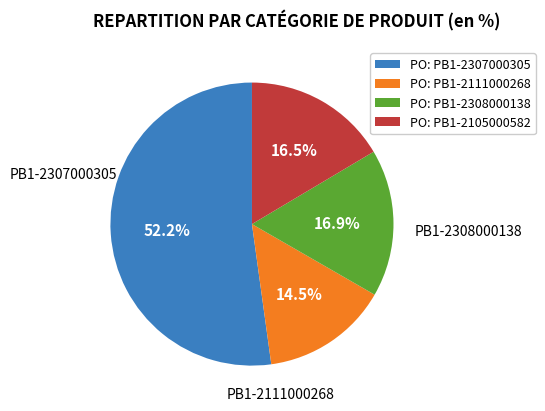

Which has a higher value, PO: PB1-2111000268 or PO: PB1-2307000305?

PO: PB1-2307000305